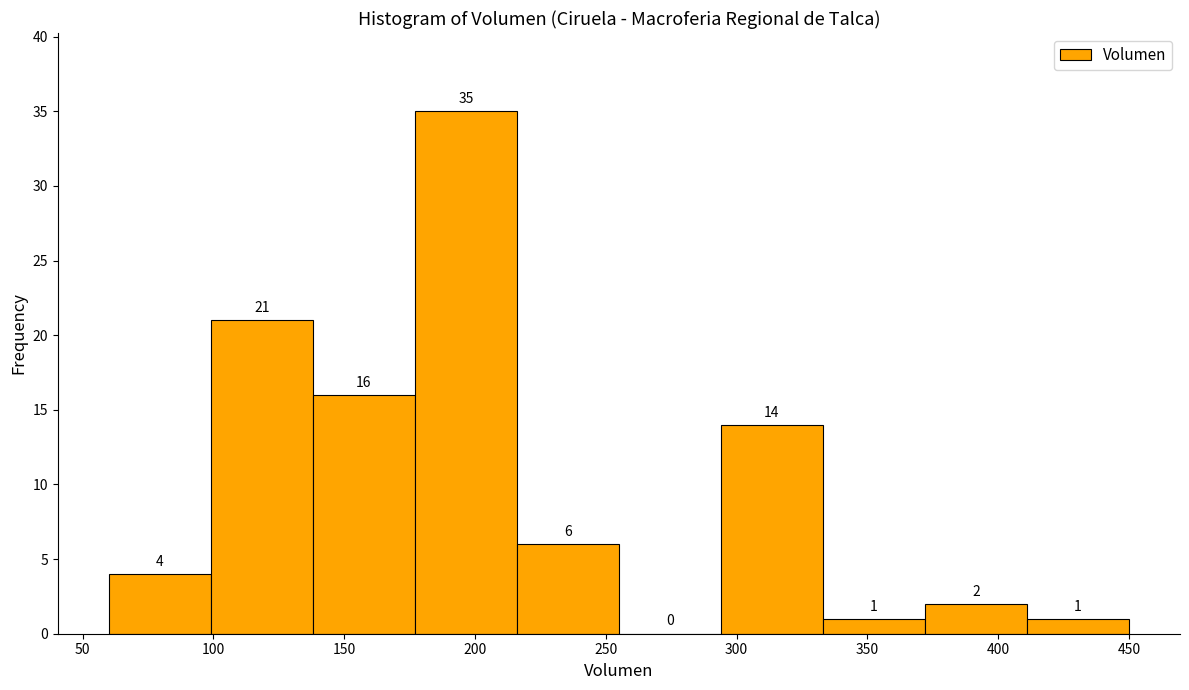

Reading left to right, list every bar in this chart as the range it spans on the x-axis followed by its height. The bar edges are not printed on the chart, so give them approximately, as read against the axis.

60 to 99: 4
99 to 138: 21
138 to 177: 16
177 to 216: 35
216 to 255: 6
255 to 294: 0
294 to 333: 14
333 to 372: 1
372 to 411: 2
411 to 450: 1